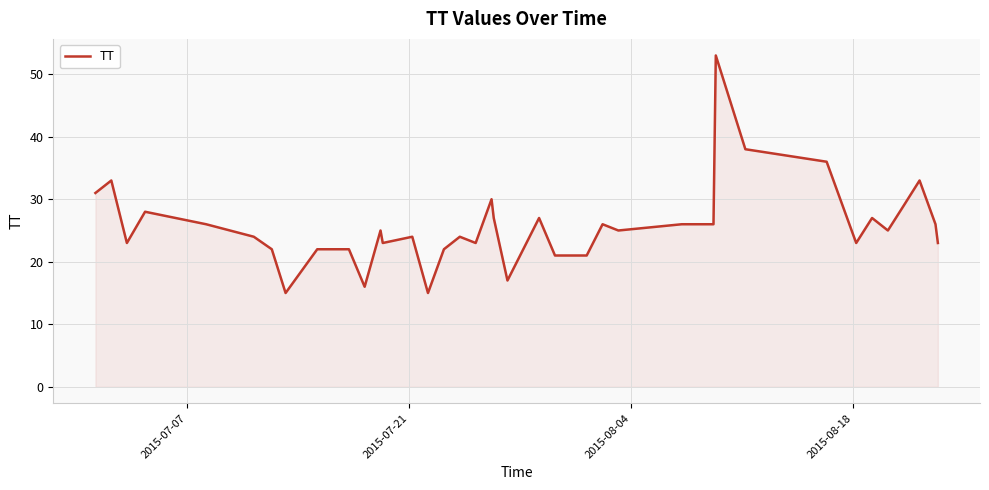

What is the maximum value shown in the chart?

53